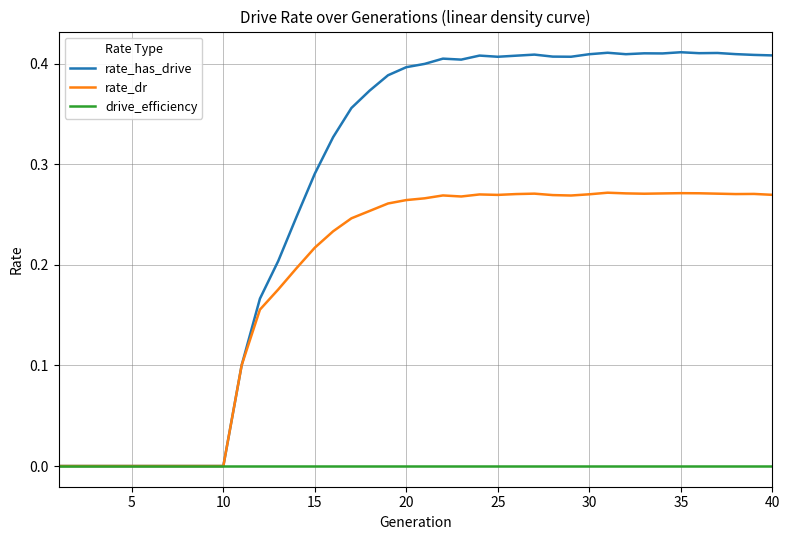

Which series has the largest total across all categories?

rate_has_drive